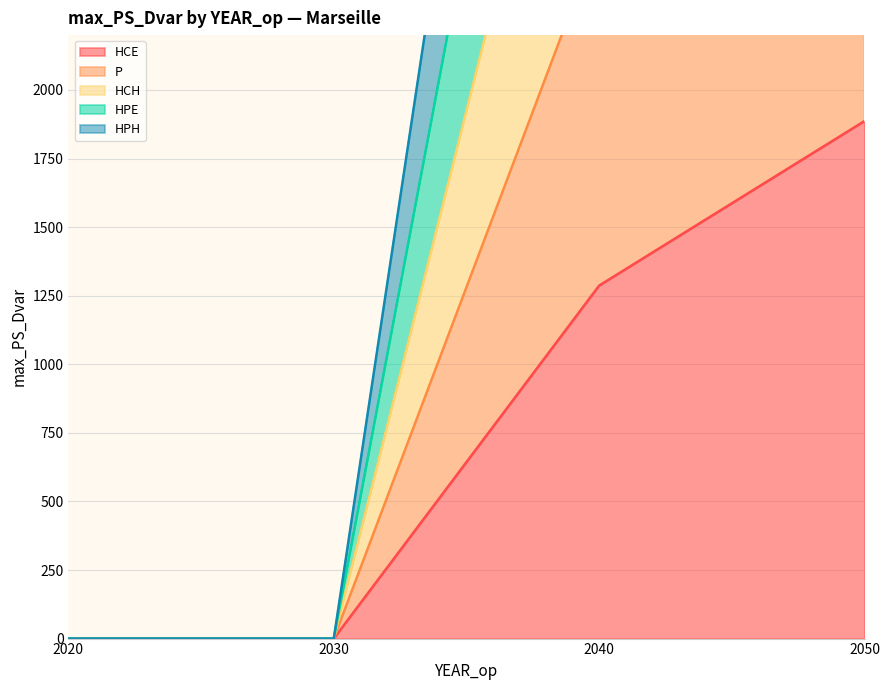

True or false: HCE and HPH cross at least once.

False